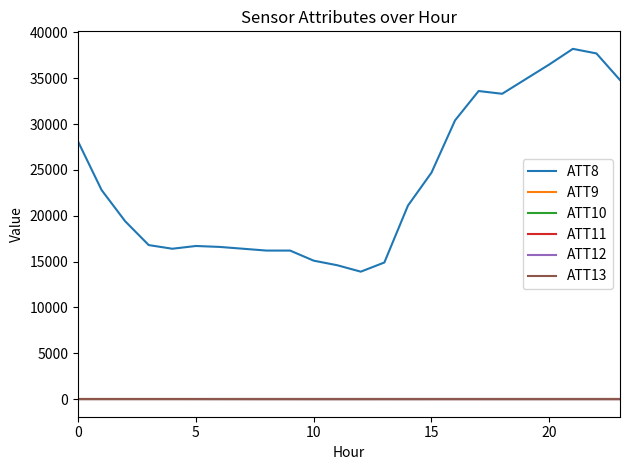

At which label is ATT12 closest to 2?

13